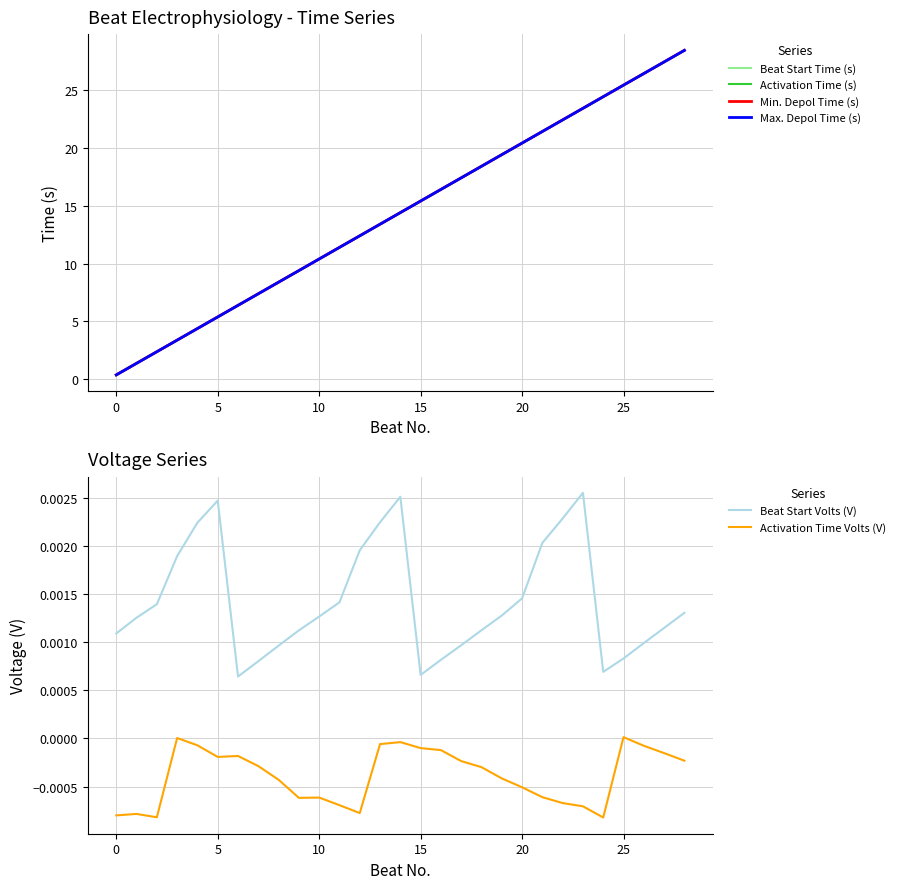

Which series has the largest range (max minus min)?

Min. Depol Time (s)